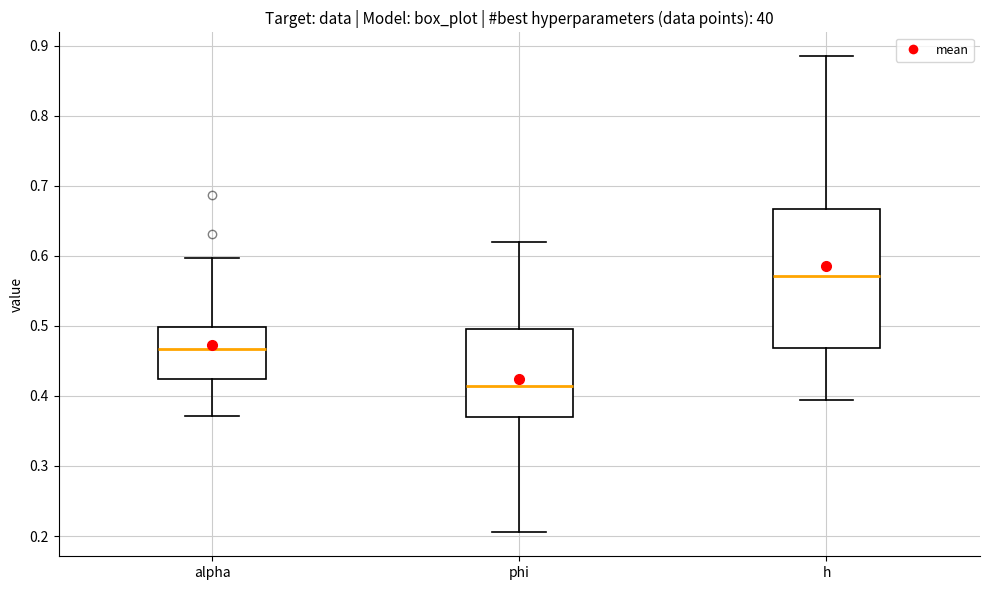

Reading left to right, transcribe this box plot: for each box, give where its median line is, the range the box spans, and where its two whiskers end, as read against the y-axis. The values are not printed on the chart, so give them approximately, as read against the axis.

alpha: median 0.47, box 0.42 to 0.50, whiskers 0.37 to 0.60
phi: median 0.41, box 0.37 to 0.50, whiskers 0.21 to 0.62
h: median 0.57, box 0.47 to 0.67, whiskers 0.39 to 0.88